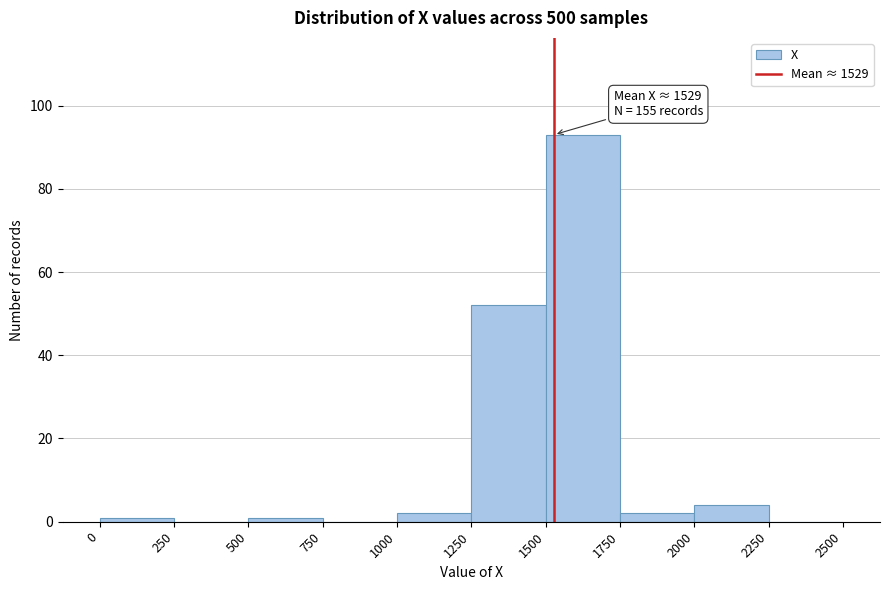

Which range on the x-axis has the tallest bar?

1500 to 1750